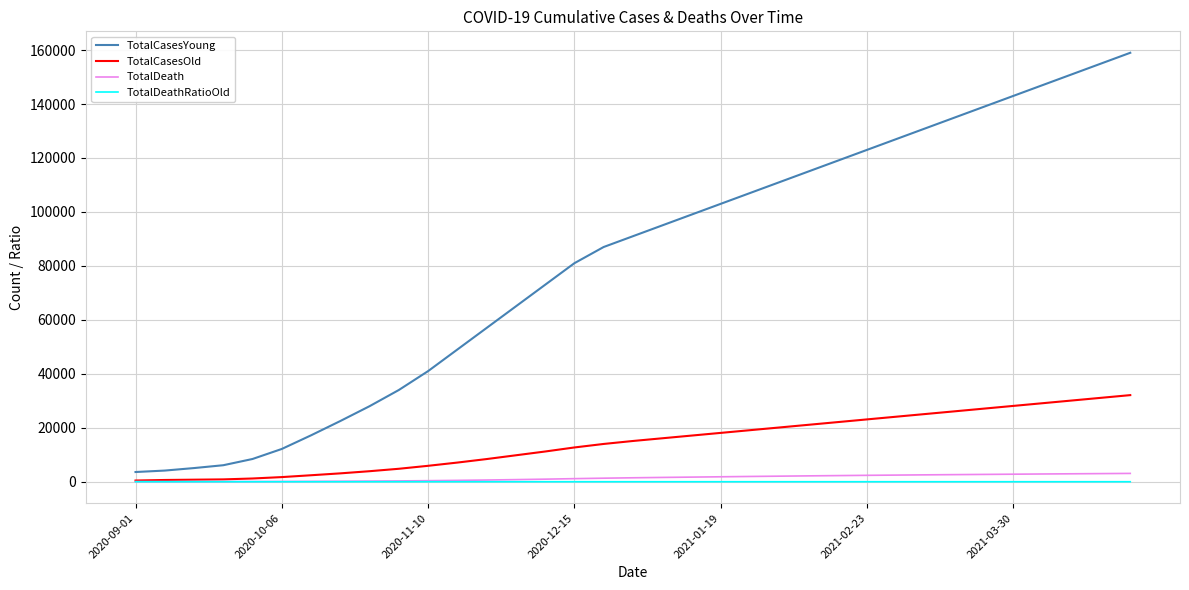

What is the highest value of the TotalDeath series?

3080.0